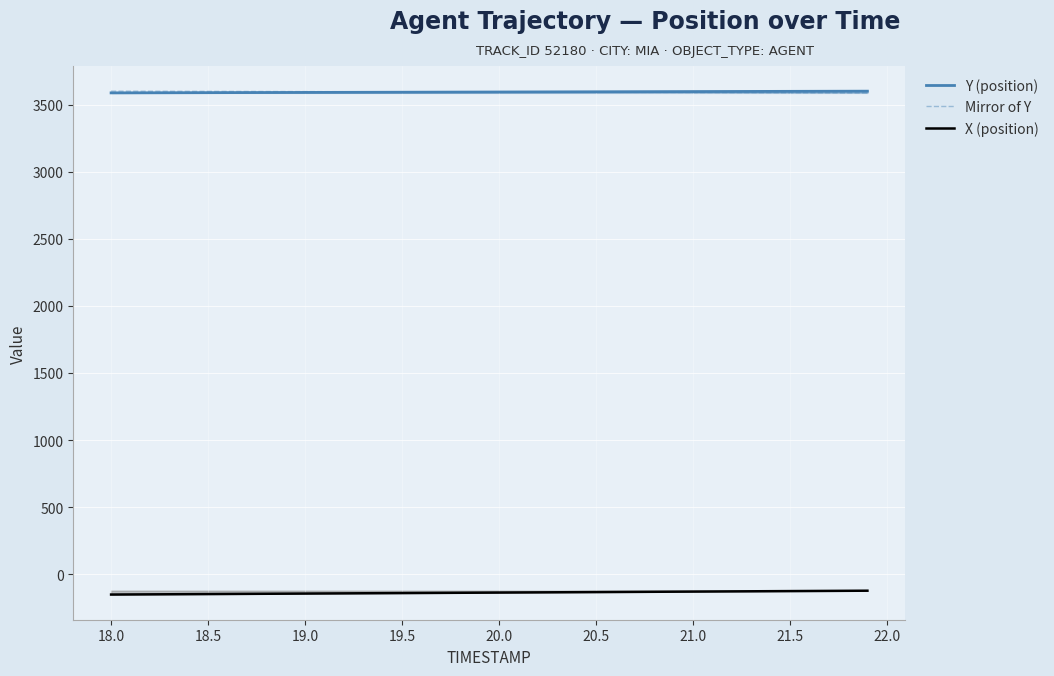

How many lines are shown in the chart?

3